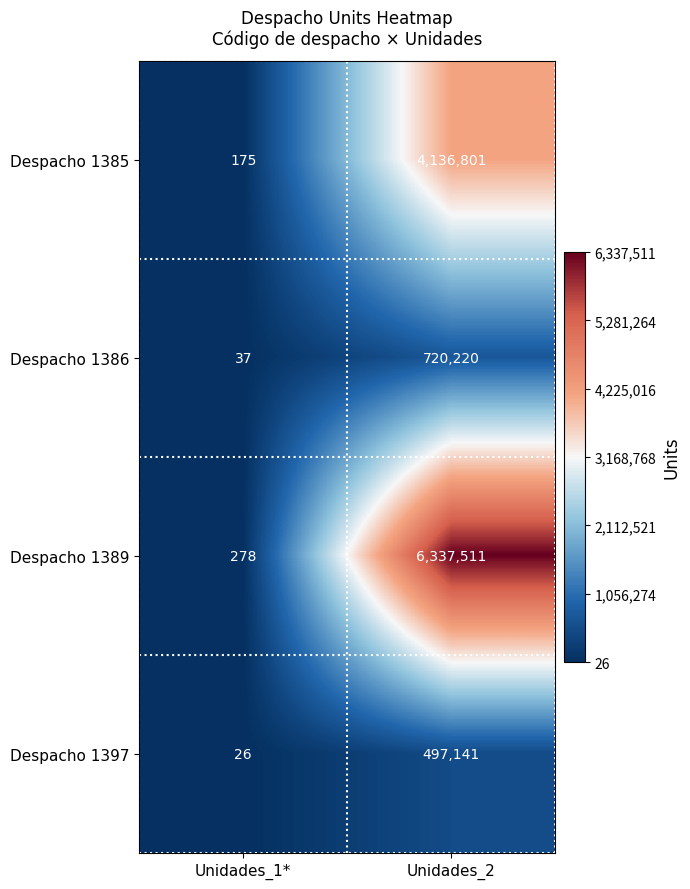

Reading right to left, what are all the values shown in this chart?

Despacho 1385: Unidades_2=4136801	Unidades_1*=175
Despacho 1386: Unidades_2=720220	Unidades_1*=37
Despacho 1389: Unidades_2=6337511	Unidades_1*=278
Despacho 1397: Unidades_2=497141	Unidades_1*=26